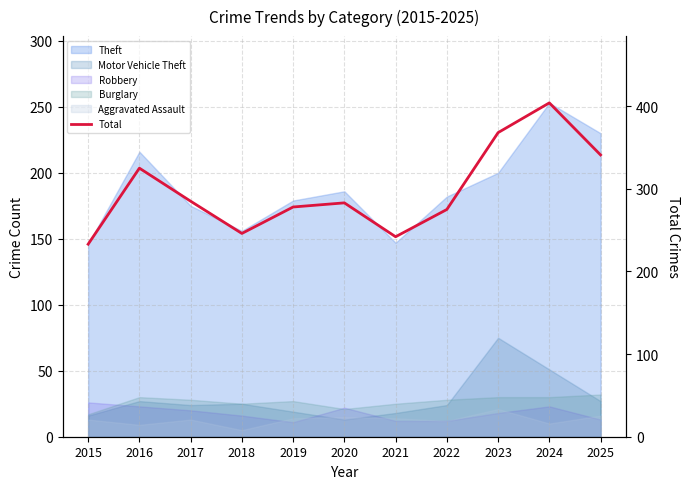

Is it true that the value at 2023 is 75?

False